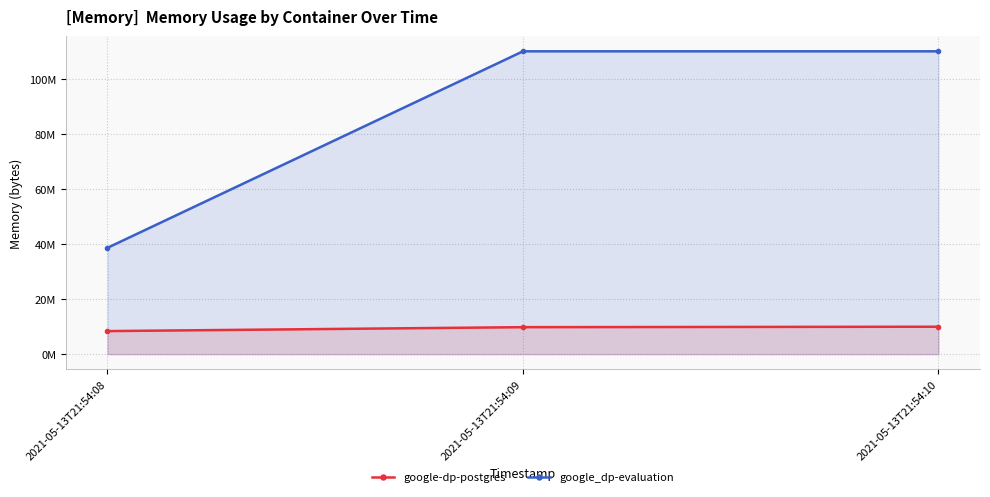

What are all the series names shown in the legend?

google-dp-postgres, google_dp-evaluation